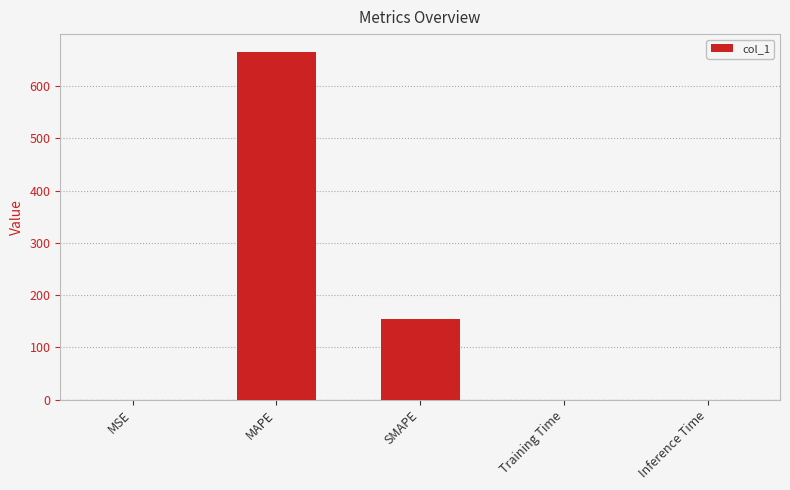

What value does the data have at SMAPE?

153.8